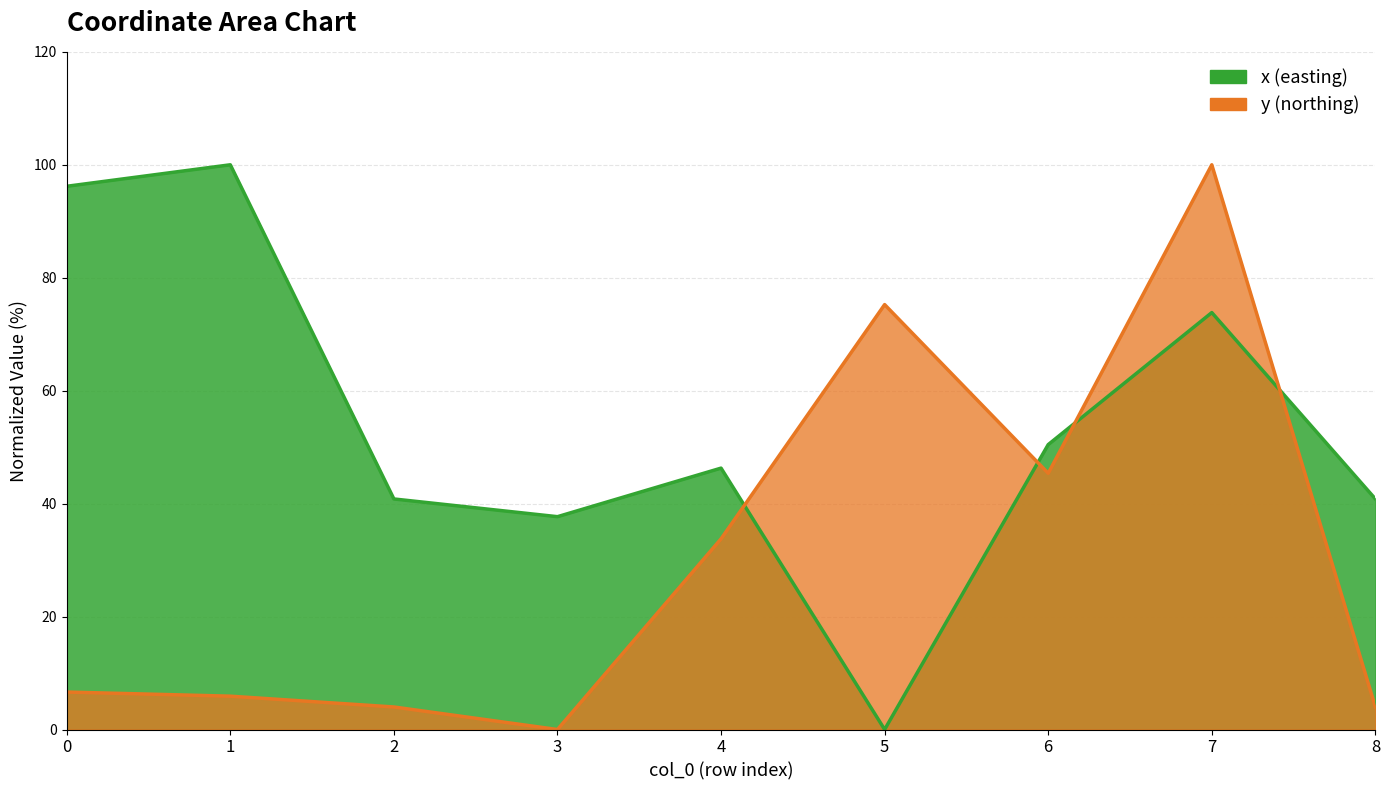

How many times do x and y cross each other?

4